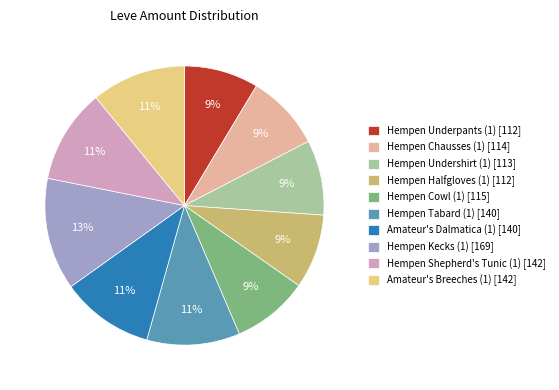

Is the sum of Hempen Chausses (1) [114] and Hempen Halfgloves (1) [112] greater than half?

No